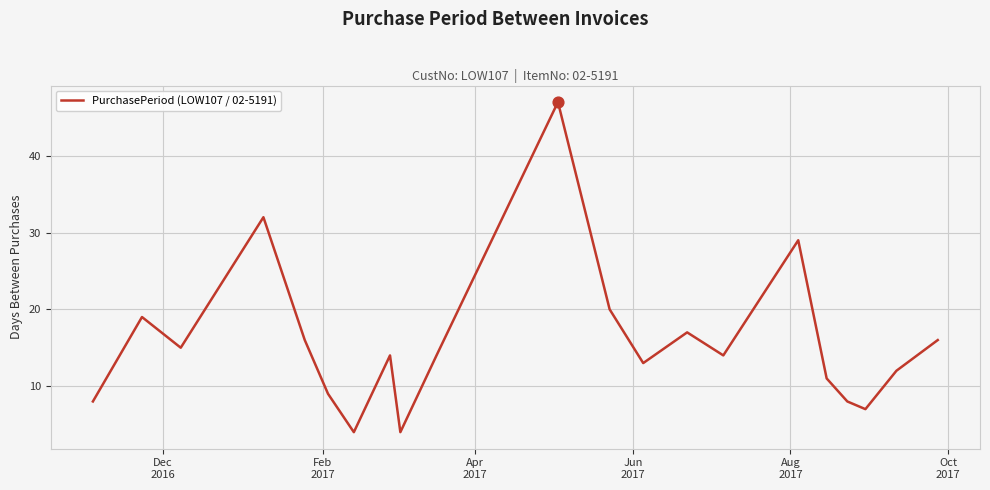

What is the difference between the maximum and minimum values?

43